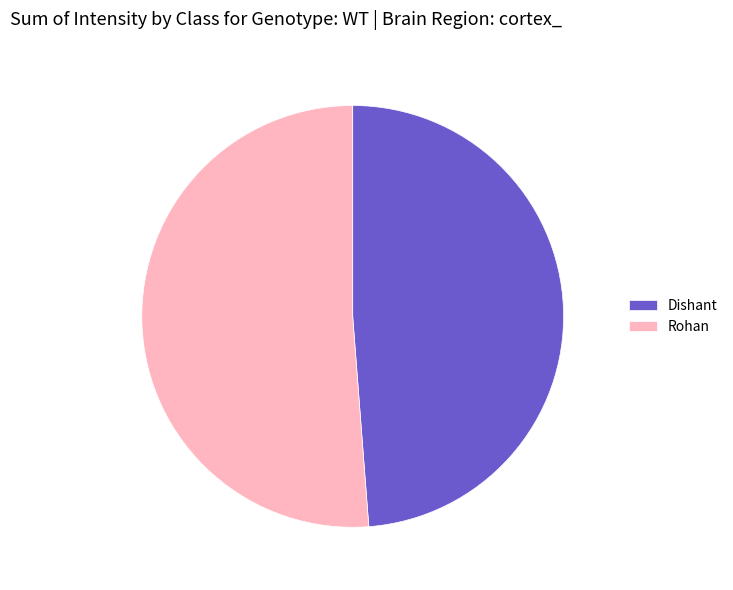

Which category has the smallest portion of the pie?

Dishant